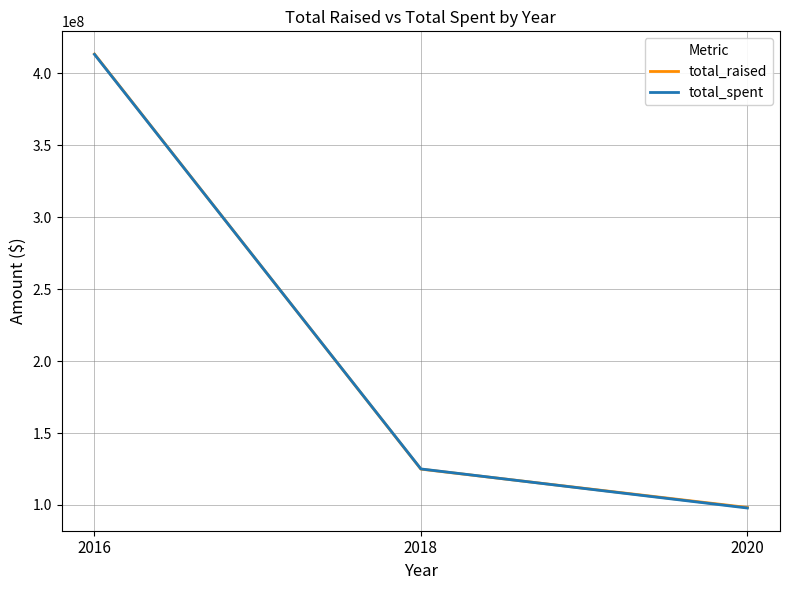

What is the lowest value of the total_raised series?

98234571.3